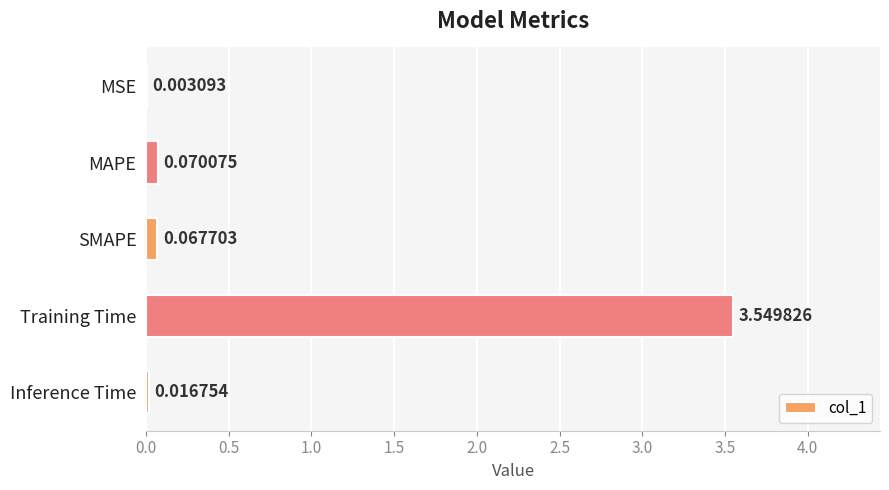

Which label corresponds to the largest value in the chart?

Training Time